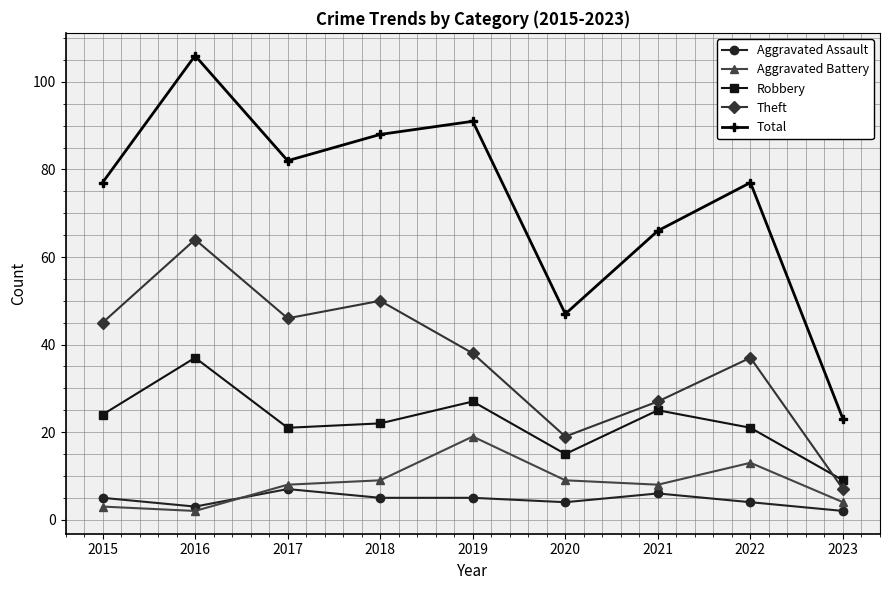

The value of Theft at 2022 is 37. True or false?

True